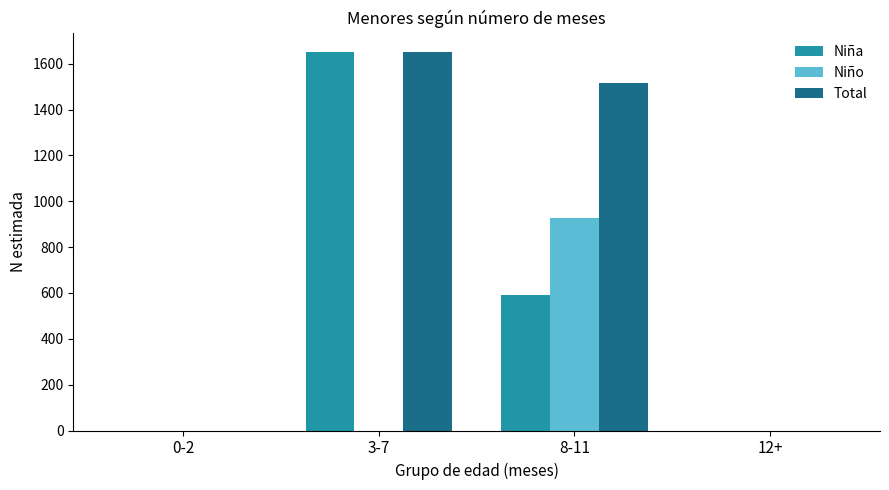

Reading left to right, transcribe all the data shown in this chart.

Niña: 0	1653	590	0
Niño: 0	0	925	0
Total: 0	1653	1515	0